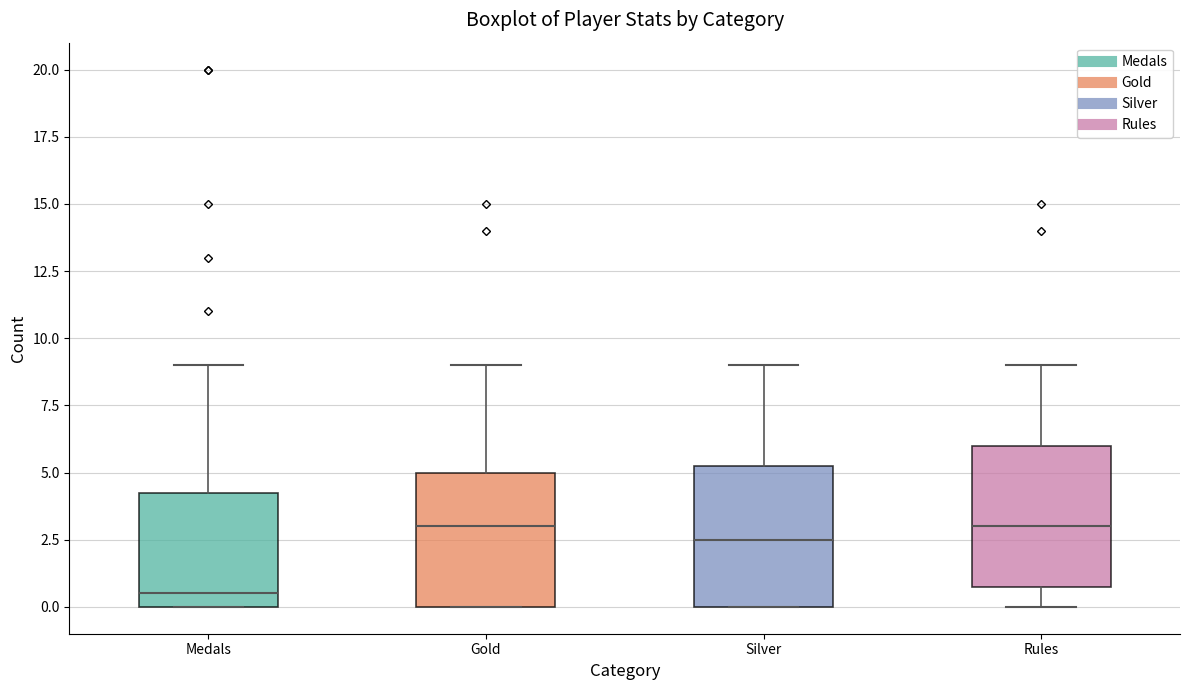

Where does the lower whisker of the box for Rules end on the y-axis? The values are not printed on the chart, so give them approximately, as read against the axis.

0.0